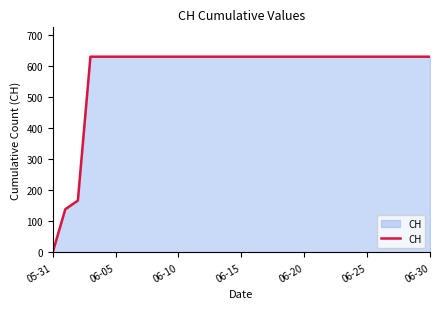

What is the difference between the maximum and minimum values?

631